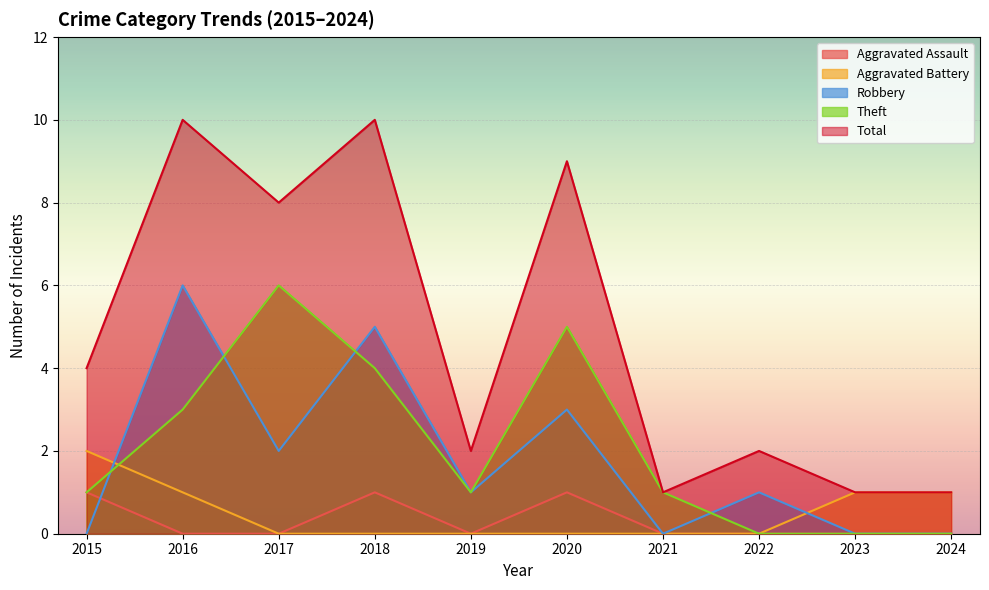

Reading left to right, what are all the values shown in this chart?

Aggravated Assault: 2015=1	2016=0	2017=0	2018=1	2019=0	2020=1	2021=0	2022=0	2023=0	2024=0
Aggravated Battery: 2015=2	2016=1	2017=0	2018=0	2019=0	2020=0	2021=0	2022=0	2023=1	2024=1
Robbery: 2015=0	2016=6	2017=2	2018=5	2019=1	2020=3	2021=0	2022=1	2023=0	2024=0
Theft: 2015=1	2016=3	2017=6	2018=4	2019=1	2020=5	2021=1	2022=0	2023=0	2024=0
Total: 2015=4	2016=10	2017=8	2018=10	2019=2	2020=9	2021=1	2022=2	2023=1	2024=1